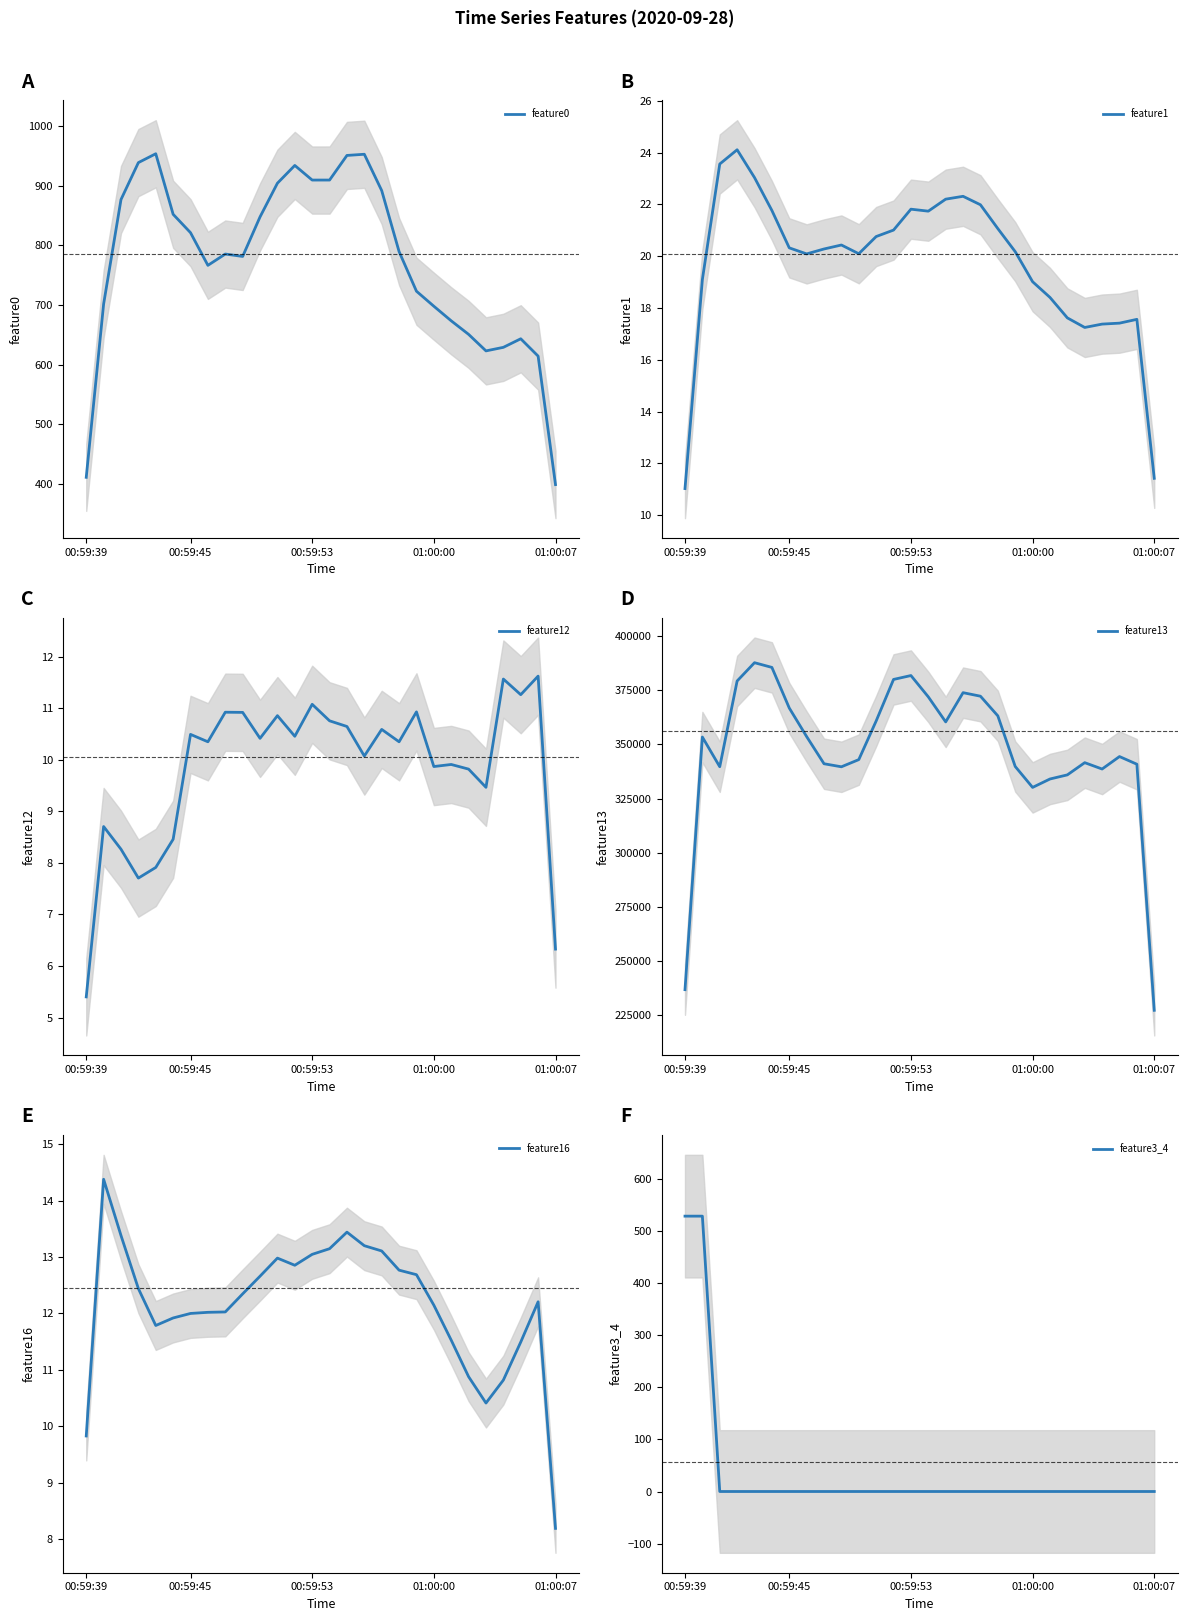

How many values in the feature13 series are below 353385?

14